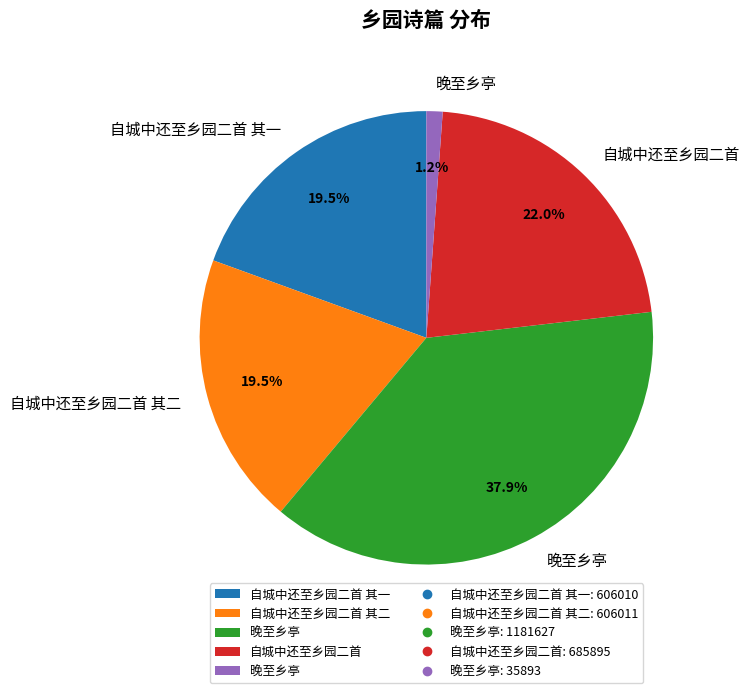

Is there any slice that represents more than half of the pie?

No